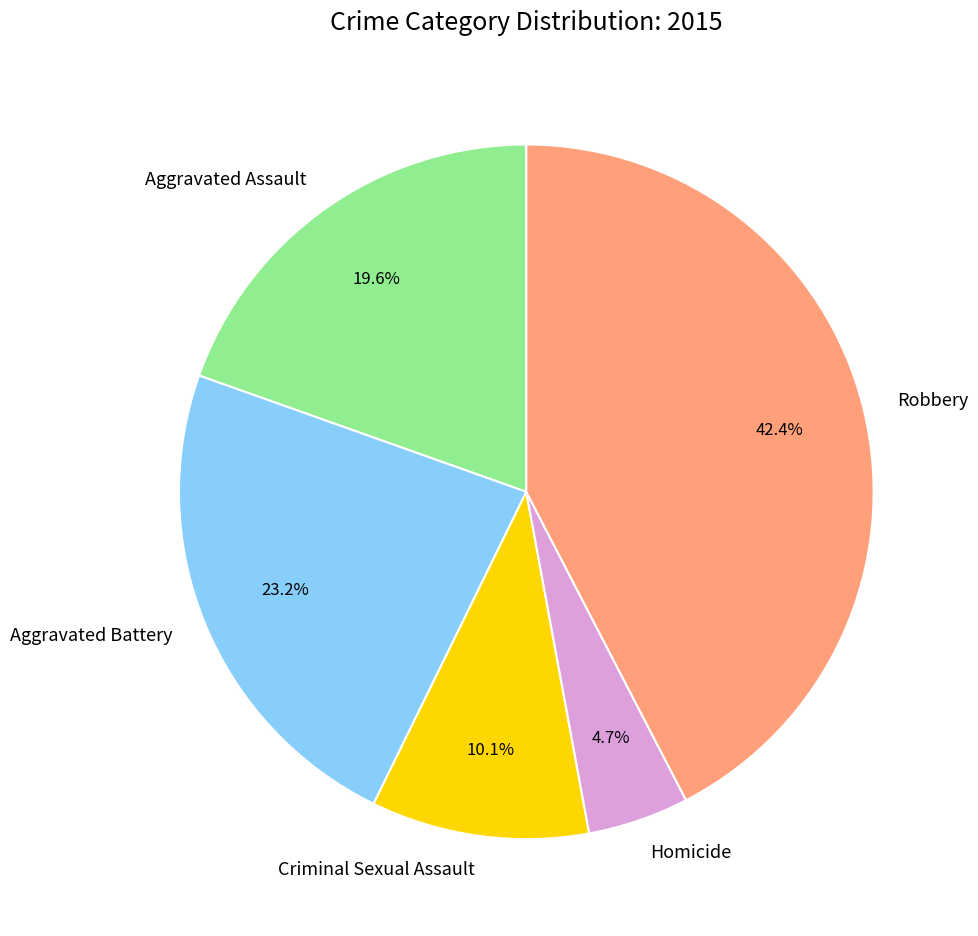

How many segments does this pie chart have?

5